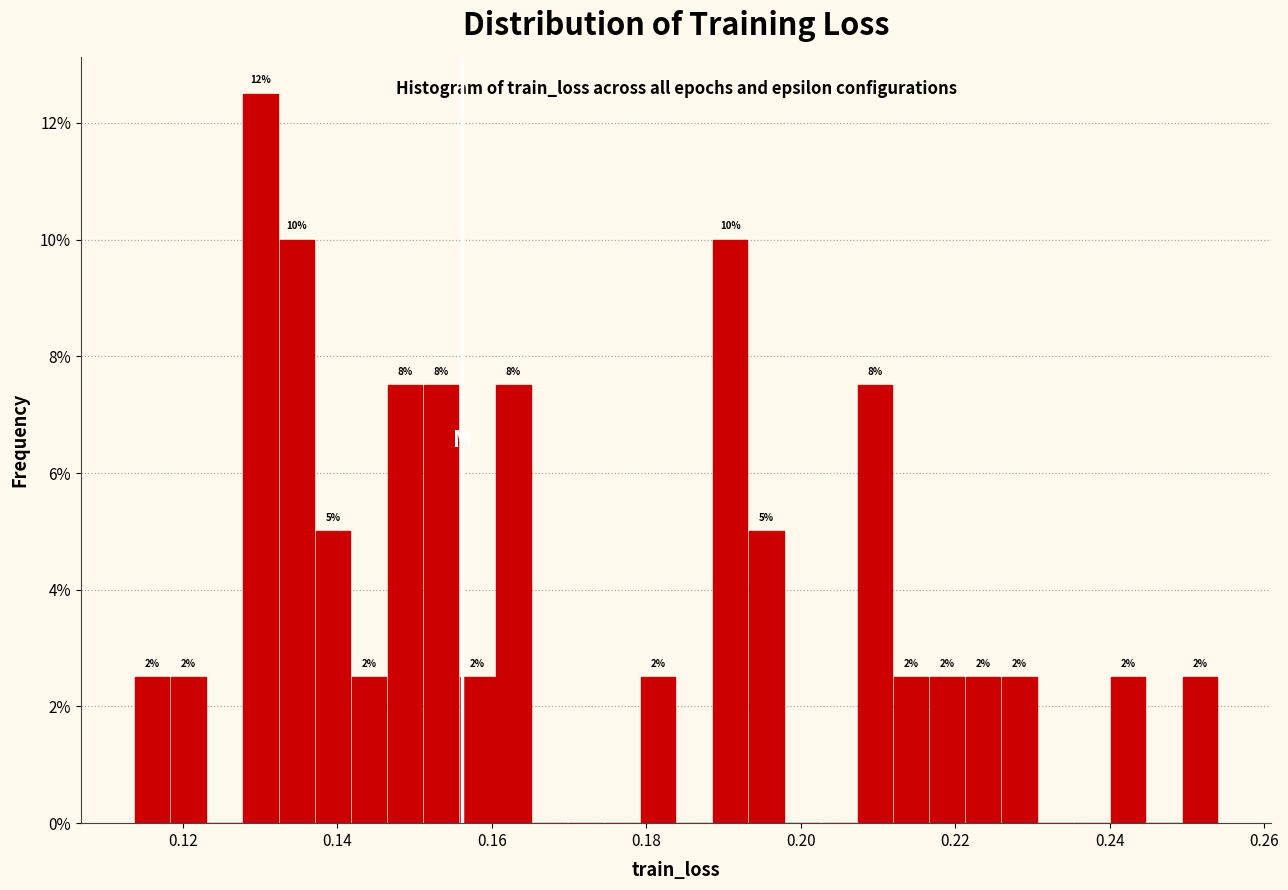

Around what value on the x-axis is the tallest bar? Give the approximate position of its centre, as read against the axis.

0.130